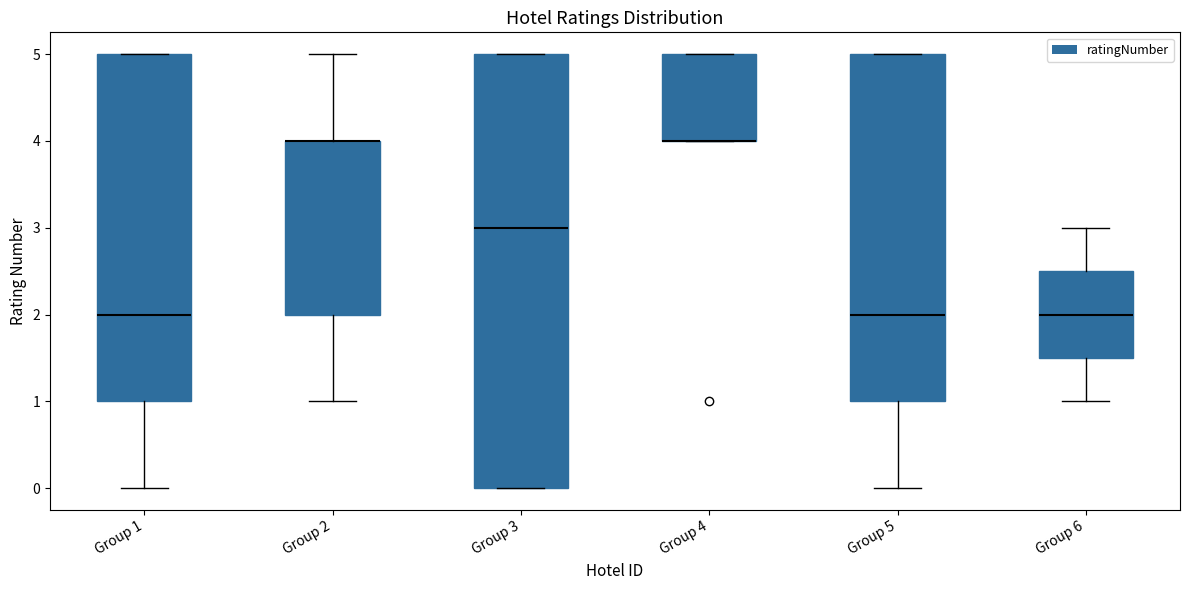

Reading left to right, transcribe this box plot: for each box, give where its median line is, the range the box spans, and where its two whiskers end, as read against the y-axis. The values are not printed on the chart, so give them approximately, as read against the axis.

Group 1: median 2.0, box 1.0 to 5.0, whiskers 0.0 to 5.0
Group 2: median 4.0 (drawn on the box's upper edge), box 2.0 to 4.0, whiskers 1.0 to 5.0
Group 3: median 3.0, box 0.0 to 5.0, whiskers 0.0 to 5.0
Group 4: median 4.0 (drawn on the box's lower edge), box 4.0 to 5.0, whiskers 4.0 to 5.0
Group 5: median 2.0, box 1.0 to 5.0, whiskers 0.0 to 5.0
Group 6: median 2.0, box 1.5 to 2.5, whiskers 1.0 to 3.0